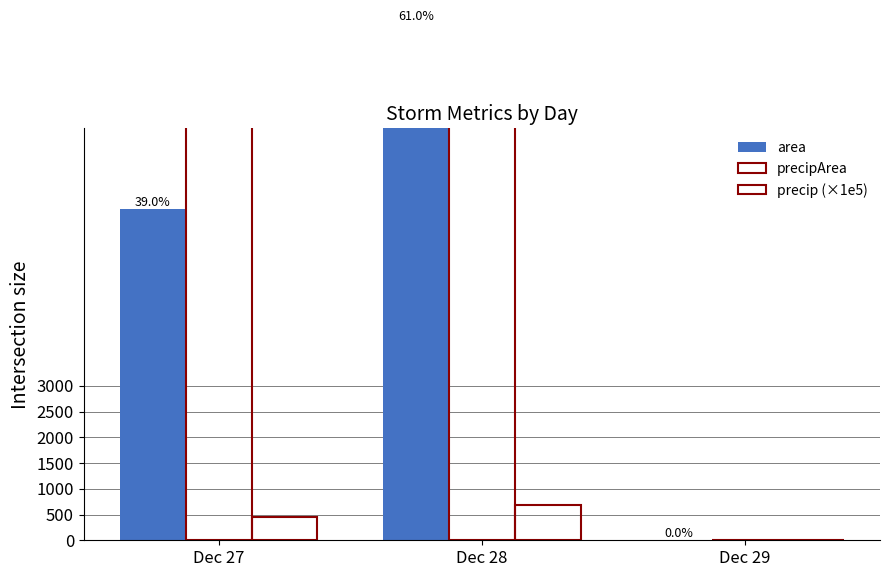

Which has a higher value, Dec 28 or Dec 27?

Dec 28